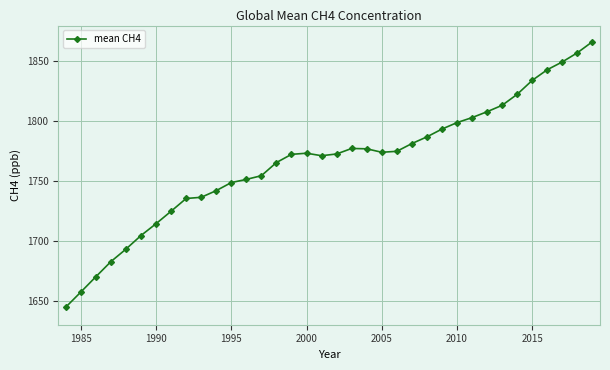

What is the minimum value shown in the chart?

1644.7